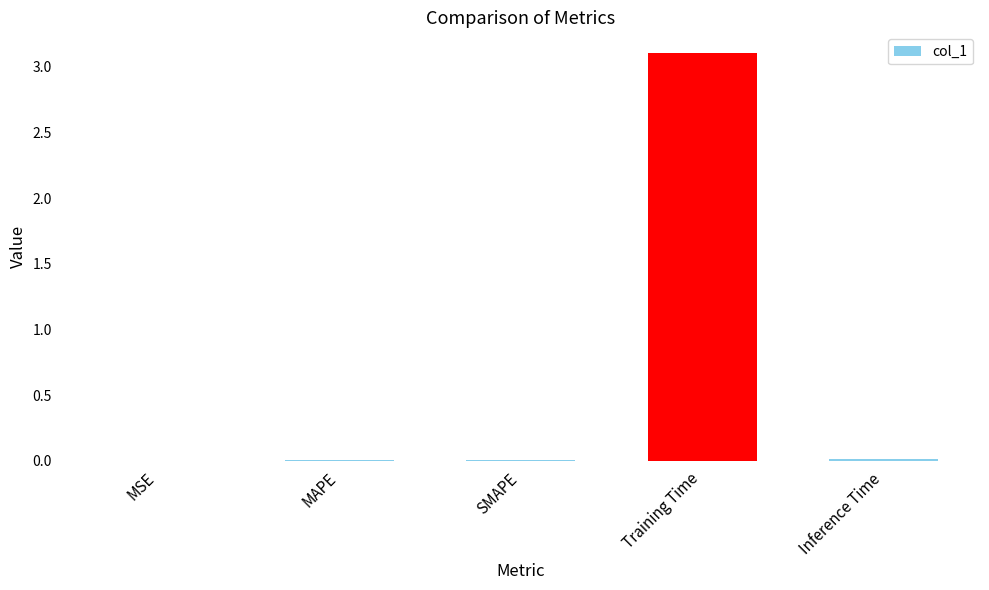

Does the chart contain stacked bars?

No